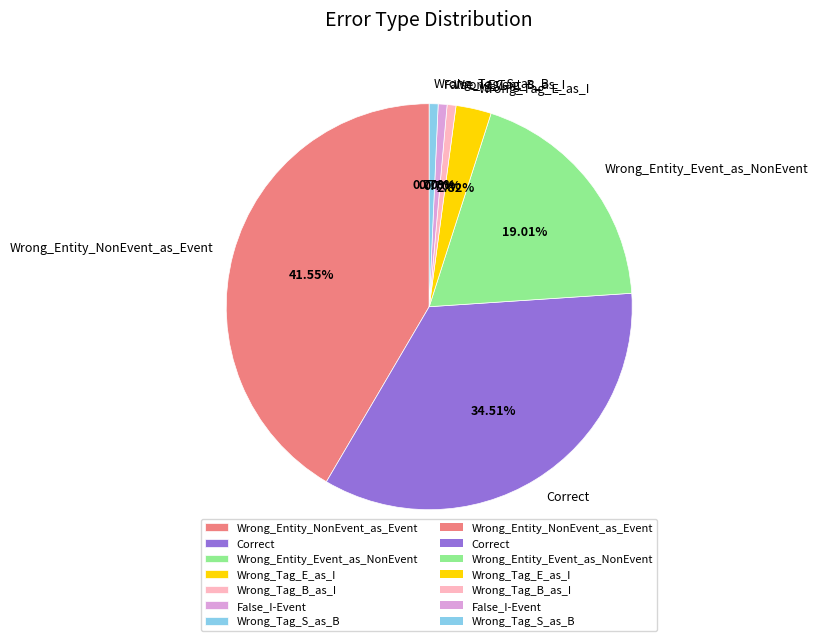

What percentage is NOT represented by Wrong_Tag_S_as_B?

99.3%